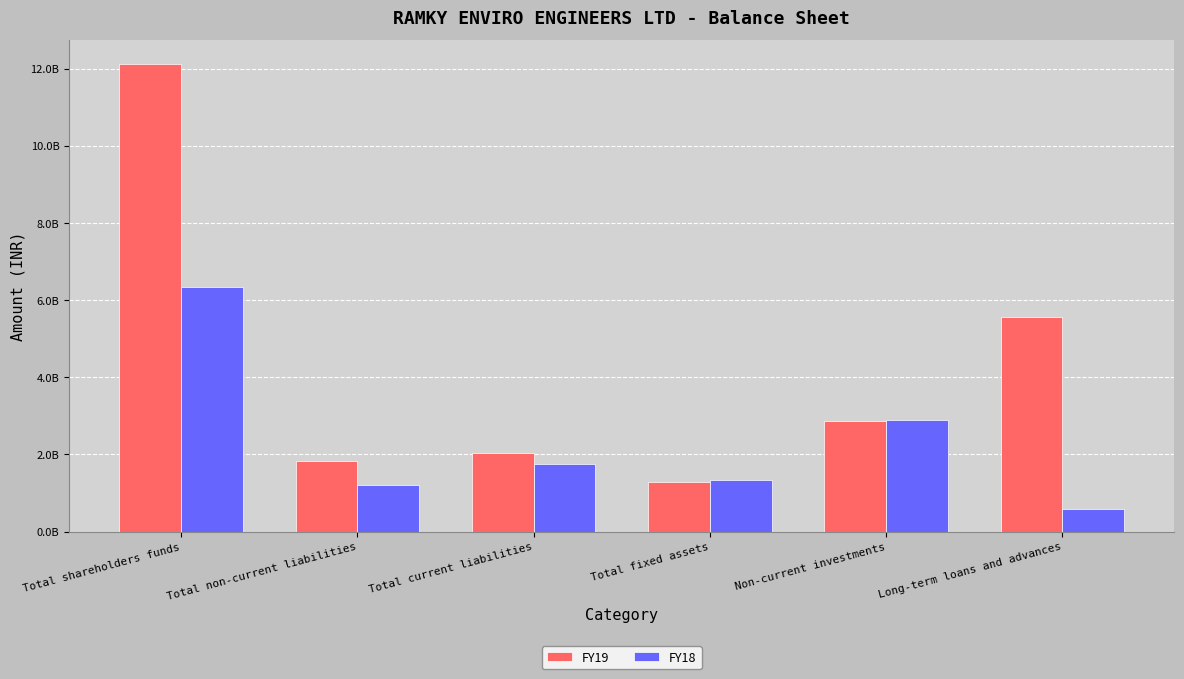

What are all the series names shown in the legend?

FY19, FY18